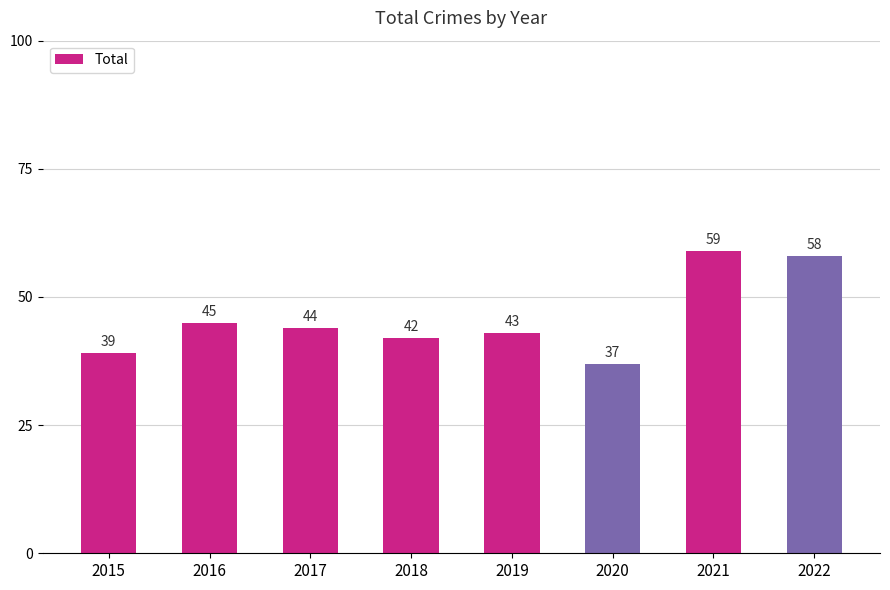

What is the difference between the values at 2020 and 2016?

8